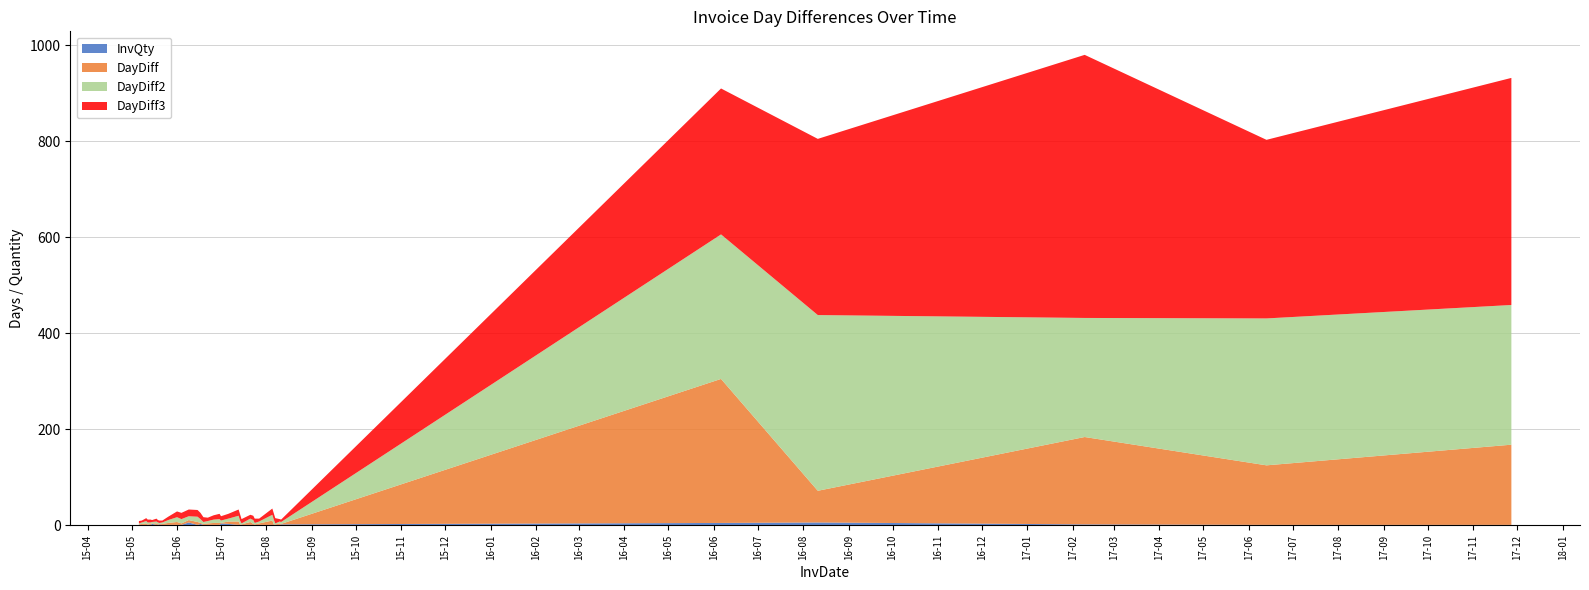

Reading left to right, extract all data points from this chart.

InvQty: 2015-05-06=1	2015-05-08=1	2015-05-11=1	2015-05-12=1	2015-05-14=1	2015-05-15=3	2015-05-18=1	2015-05-19=1	2015-05-20=2	2015-05-22=1	2015-05-26=1	2015-06-01=1	2015-06-04=1	2015-06-09=6	2015-06-15=1	2015-06-17=3	2015-06-19=1	2015-06-22=1	2015-06-26=1	2015-06-30=1	2015-07-01=4	2015-07-06=3	2015-07-13=1	2015-07-14=1	2015-07-15=1	2015-07-21=1	2015-07-23=1	2015-07-24=1	2015-07-27=1	2015-08-05=1	2015-08-06=1	2015-08-07=1	2015-08-10=1	2015-08-11=2	2016-06-06=5	2016-08-11=6	2017-02-09=2	2017-06-13=1	2017-11-27=1
DayDiff: 2015-05-06=1	2015-05-08=2	2015-05-11=3	2015-05-12=1	2015-05-14=2	2015-05-15=1	2015-05-18=3	2015-05-19=1	2015-05-20=1	2015-05-22=2	2015-05-26=4	2015-06-01=6	2015-06-04=3	2015-06-09=5	2015-06-15=6	2015-06-17=2	2015-06-19=2	2015-06-22=3	2015-06-26=4	2015-06-30=4	2015-07-01=1	2015-07-06=5	2015-07-13=7	2015-07-14=1	2015-07-15=1	2015-07-21=6	2015-07-23=2	2015-07-24=1	2015-07-27=3	2015-08-05=9	2015-08-06=1	2015-08-07=1	2015-08-10=3	2015-08-11=1	2016-06-06=300	2016-08-11=66	2017-02-09=182	2017-06-13=124	2017-11-27=167
DayDiff2: 2015-05-06=2	2015-05-08=3	2015-05-11=5	2015-05-12=4	2015-05-14=3	2015-05-15=3	2015-05-18=4	2015-05-19=4	2015-05-20=2	2015-05-22=3	2015-05-26=6	2015-06-01=10	2015-06-04=9	2015-06-09=8	2015-06-15=11	2015-06-17=8	2015-06-19=4	2015-06-22=5	2015-06-26=7	2015-06-30=8	2015-07-01=5	2015-07-06=6	2015-07-13=12	2015-07-14=8	2015-07-15=2	2015-07-21=7	2015-07-23=8	2015-07-24=3	2015-07-27=4	2015-08-05=12	2015-08-06=10	2015-08-07=2	2015-08-10=4	2015-08-11=4	2016-06-06=301	2016-08-11=366	2017-02-09=248	2017-06-13=306	2017-11-27=291
DayDiff3: 2015-05-06=5	2015-05-08=4	2015-05-11=6	2015-05-12=6	2015-05-14=6	2015-05-15=4	2015-05-18=6	2015-05-19=5	2015-05-20=5	2015-05-22=4	2015-05-26=7	2015-06-01=12	2015-06-04=13	2015-06-09=14	2015-06-15=14	2015-06-17=13	2015-06-19=10	2015-06-22=7	2015-06-26=9	2015-06-30=11	2015-07-01=9	2015-07-06=10	2015-07-13=13	2015-07-14=13	2015-07-15=9	2015-07-21=8	2015-07-23=9	2015-07-24=9	2015-07-27=6	2015-08-05=13	2015-08-06=13	2015-08-07=11	2015-08-10=5	2015-08-11=5	2016-06-06=304	2016-08-11=367	2017-02-09=548	2017-06-13=372	2017-11-27=473